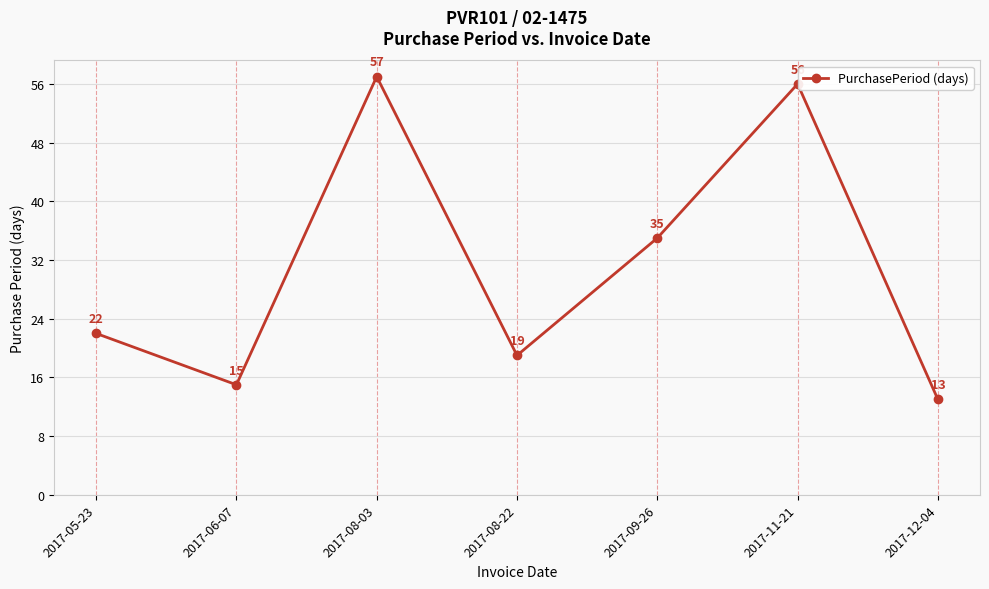

Is it true that the value at 2017-09-26 is 35?

True